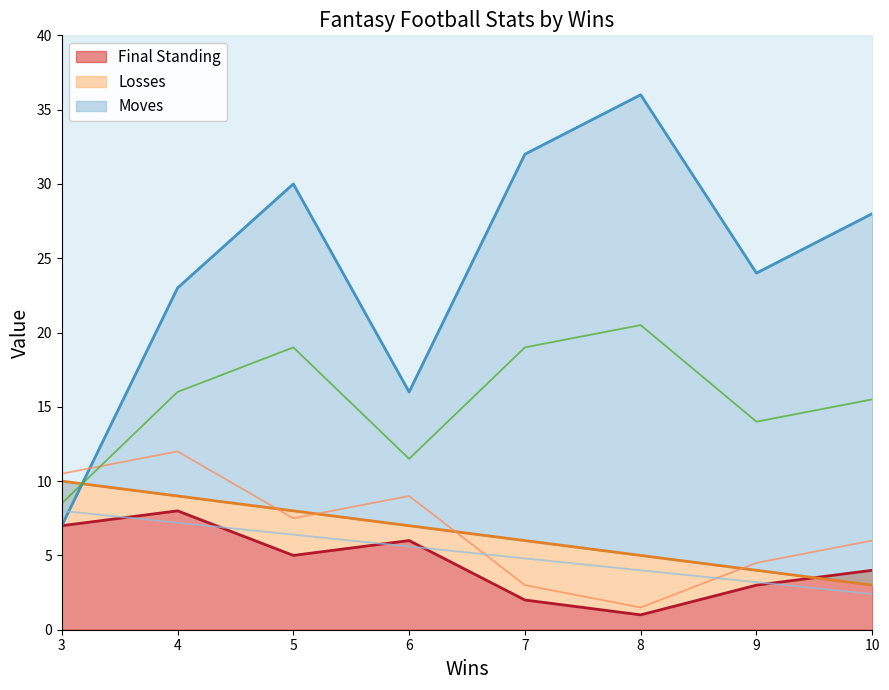

How many lines are shown in the chart?

3